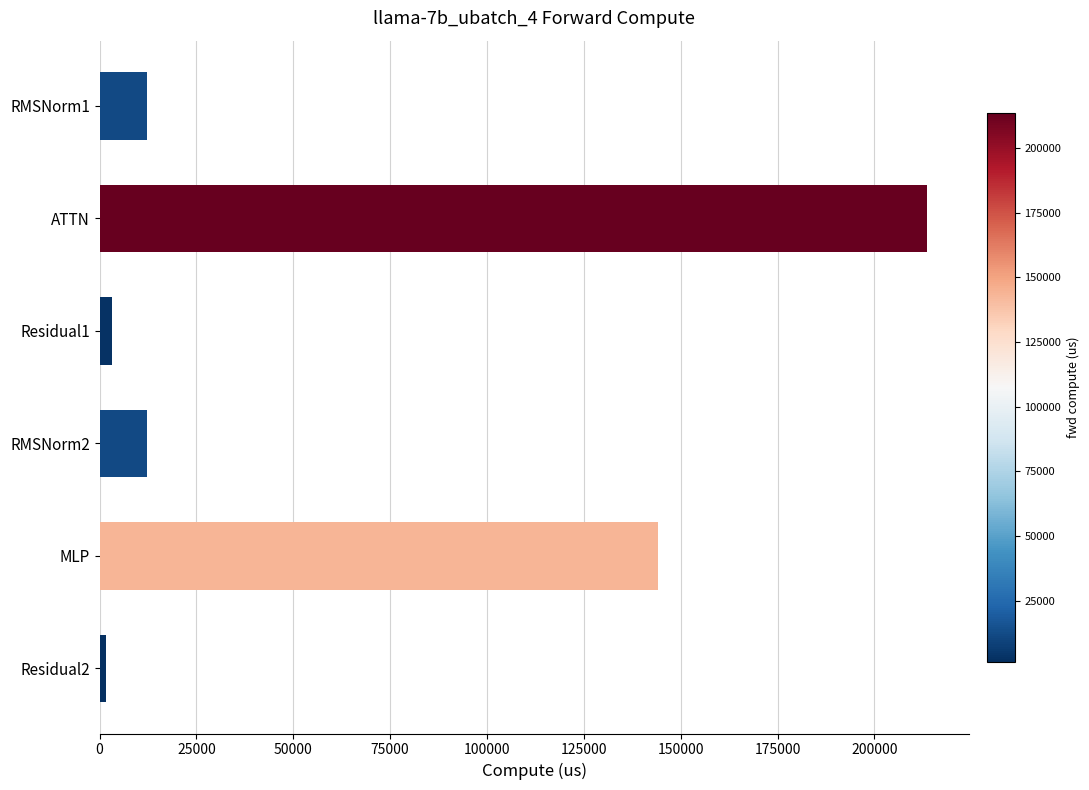

What is the sum of the values at RMSNorm2 and ATTN?

225790.4